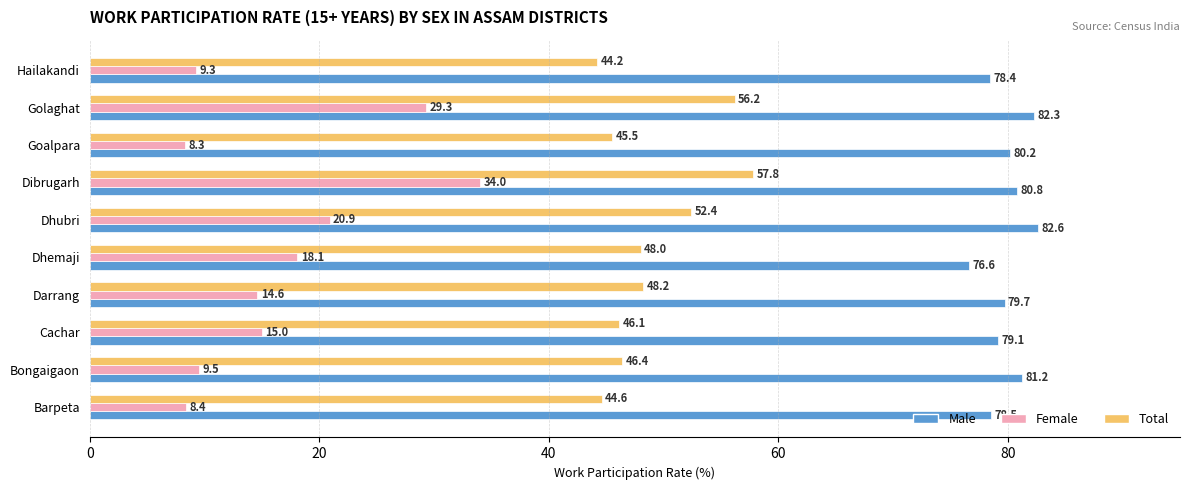

What is the difference between the maximum and minimum values in the Male series?

6.0